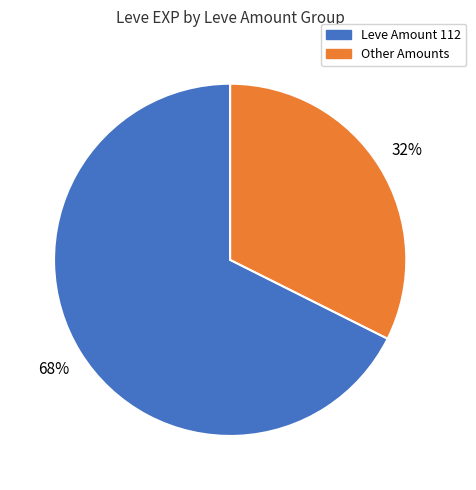

Is there a majority slice in this chart?

Yes